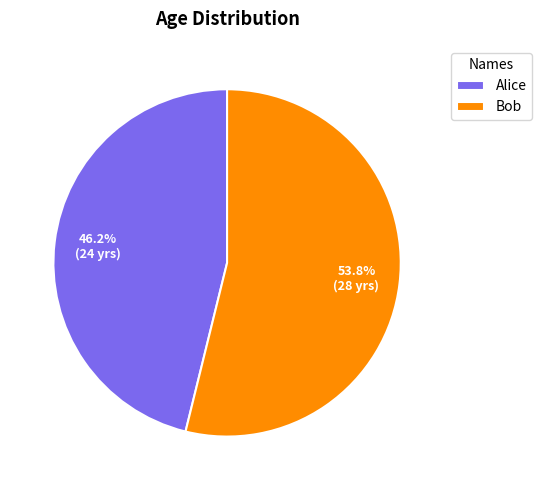

To the nearest percent, what is the average slice percentage?

50%